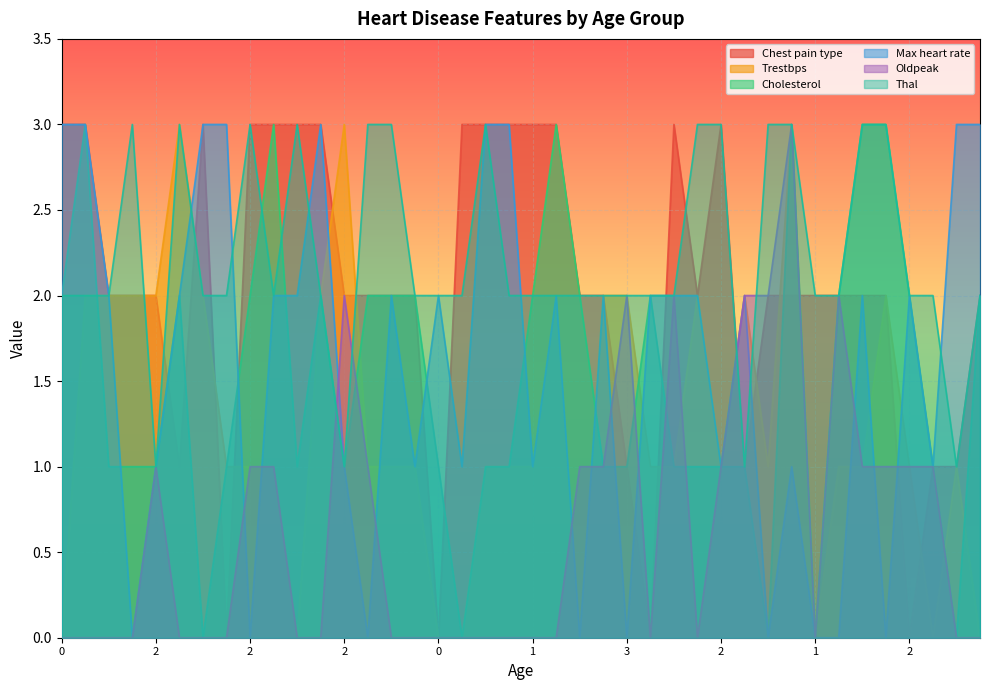

Which series has the largest total across all categories?

Thal